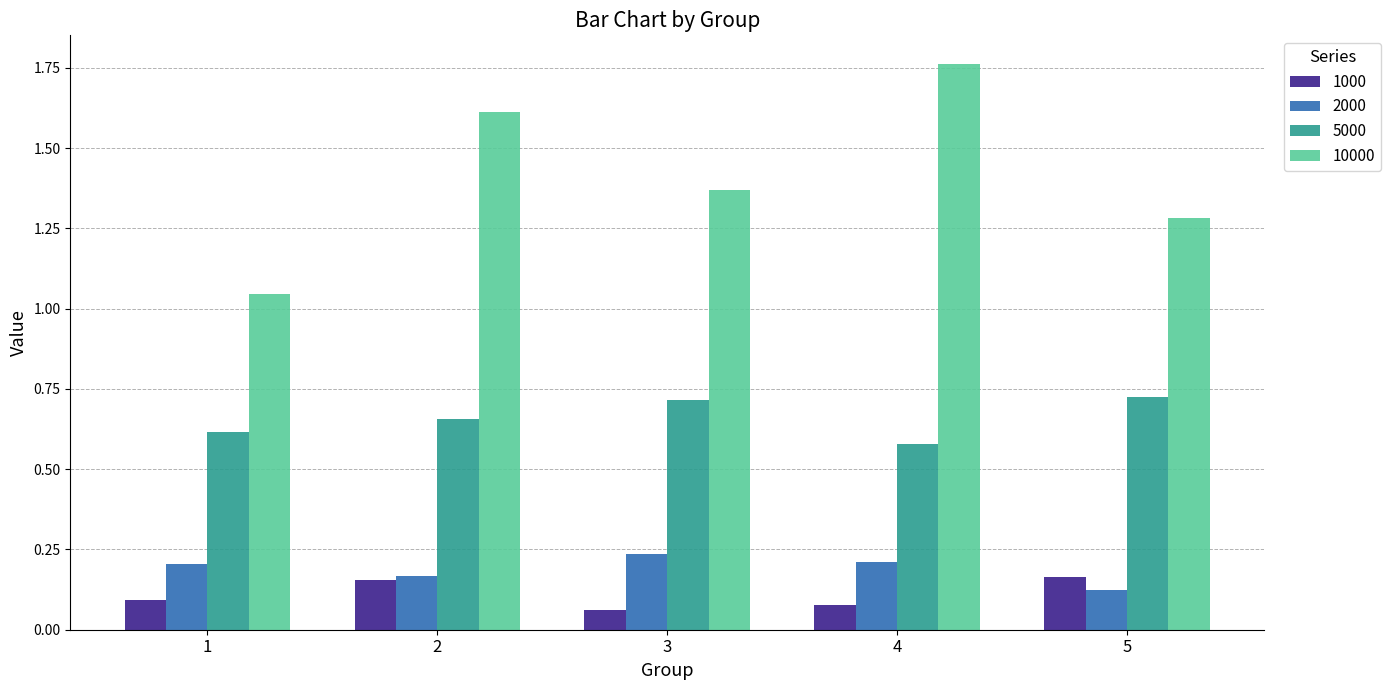

What is the sum of all 10000 values?

7.1